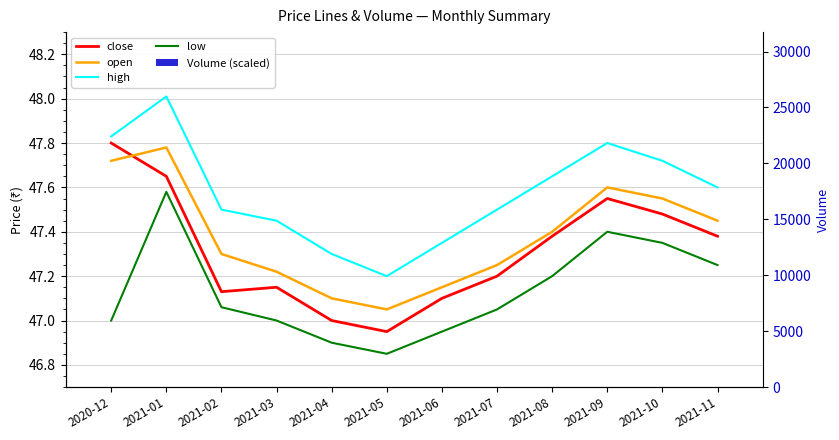

What are all the series names shown in the legend?

close, open, high, low, Volume (scaled)